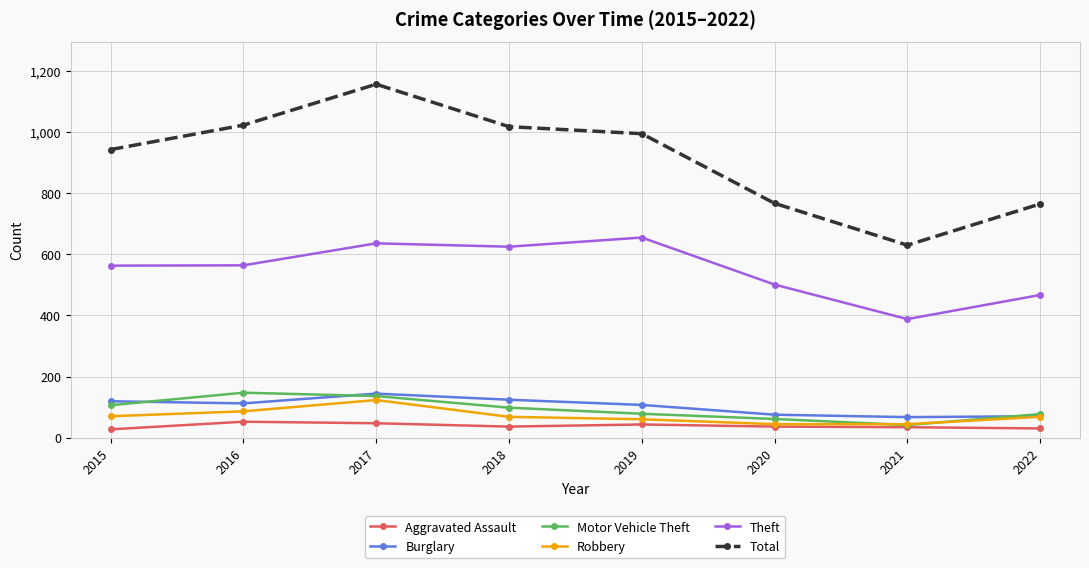

What is the value of the Motor Vehicle Theft point at the 4th from the left?

98